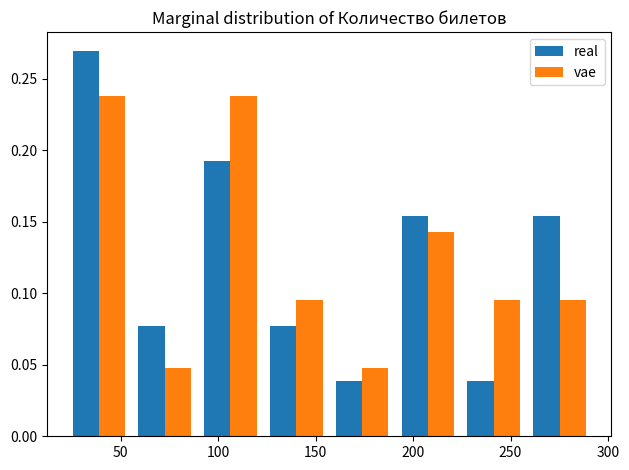

Reading left to right, list every range on the x-axis with the height of the bar of each series over it. Neither the bar edges nor the heights are printed on the chart, so give them approximately, as read against the axes.

20 to 55: real=0.270	vae=0.240
55 to 90: real=0.075	vae=0.050
90 to 125: real=0.190	vae=0.240
125 to 155: real=0.075	vae=0.095
155 to 190: real=0.040	vae=0.050
190 to 225: real=0.155	vae=0.145
225 to 260: real=0.040	vae=0.095
260 to 290: real=0.155	vae=0.095